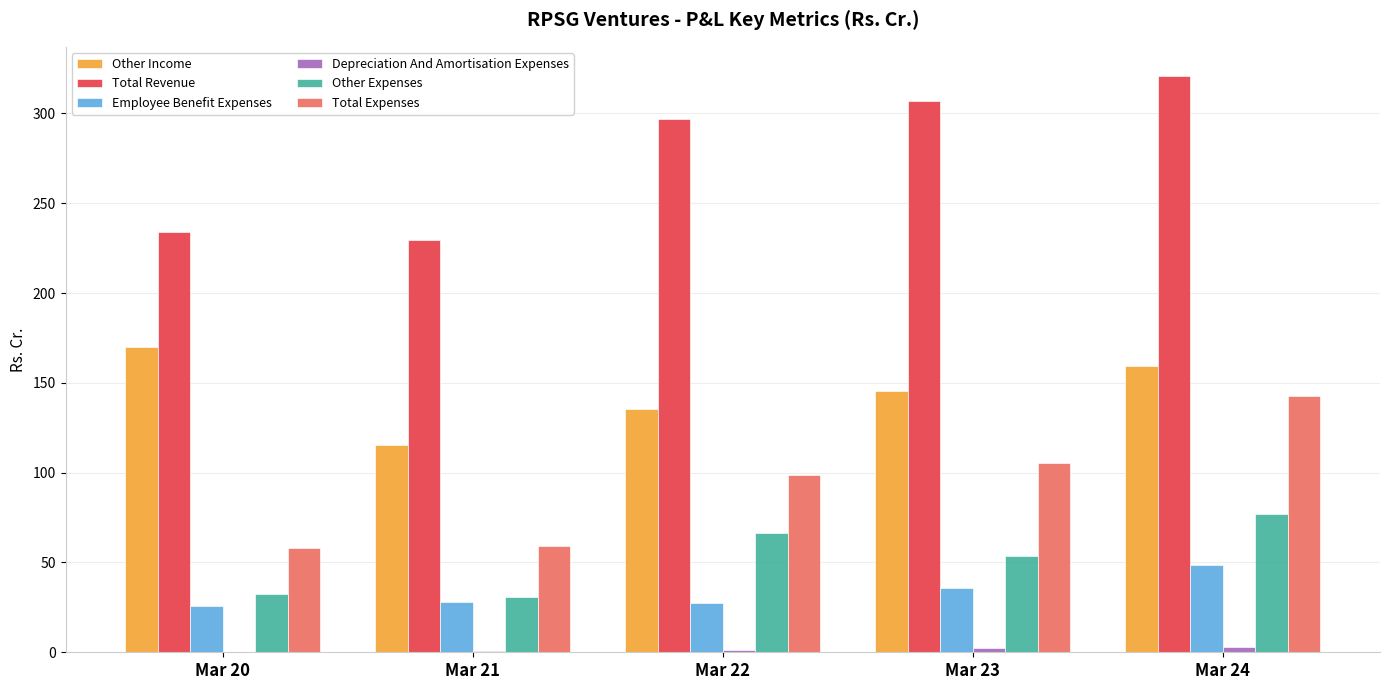

True or false: Total Expenses has a value of 58.3 at Mar 20.

True